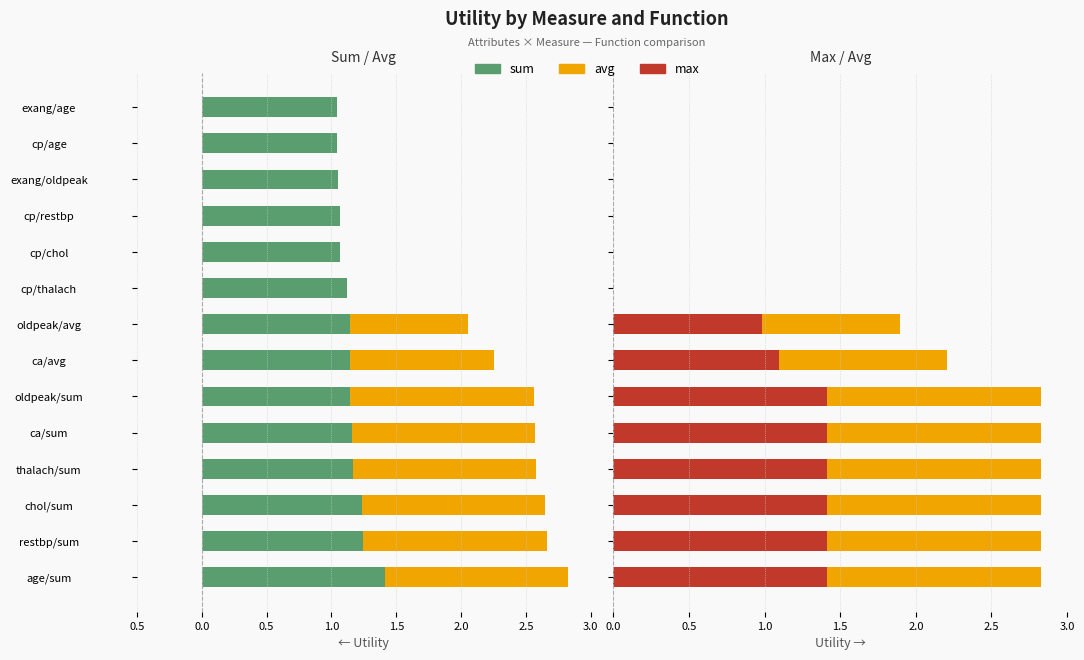

How many data points in max are less than 1?

7